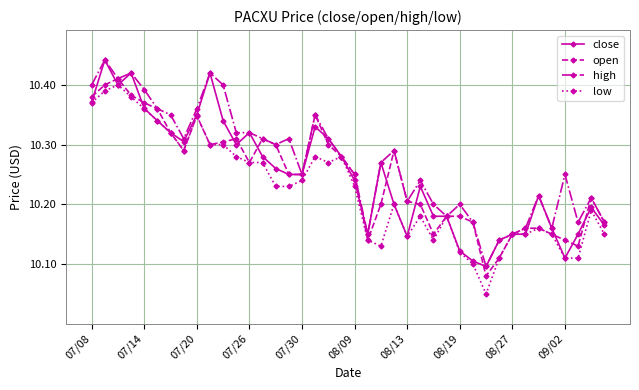

Which series has the largest total across all categories?

high